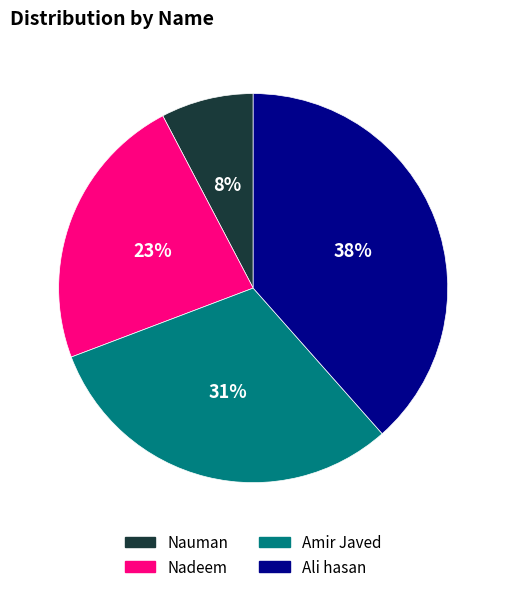

Does Nauman represent more than half of the total?

No